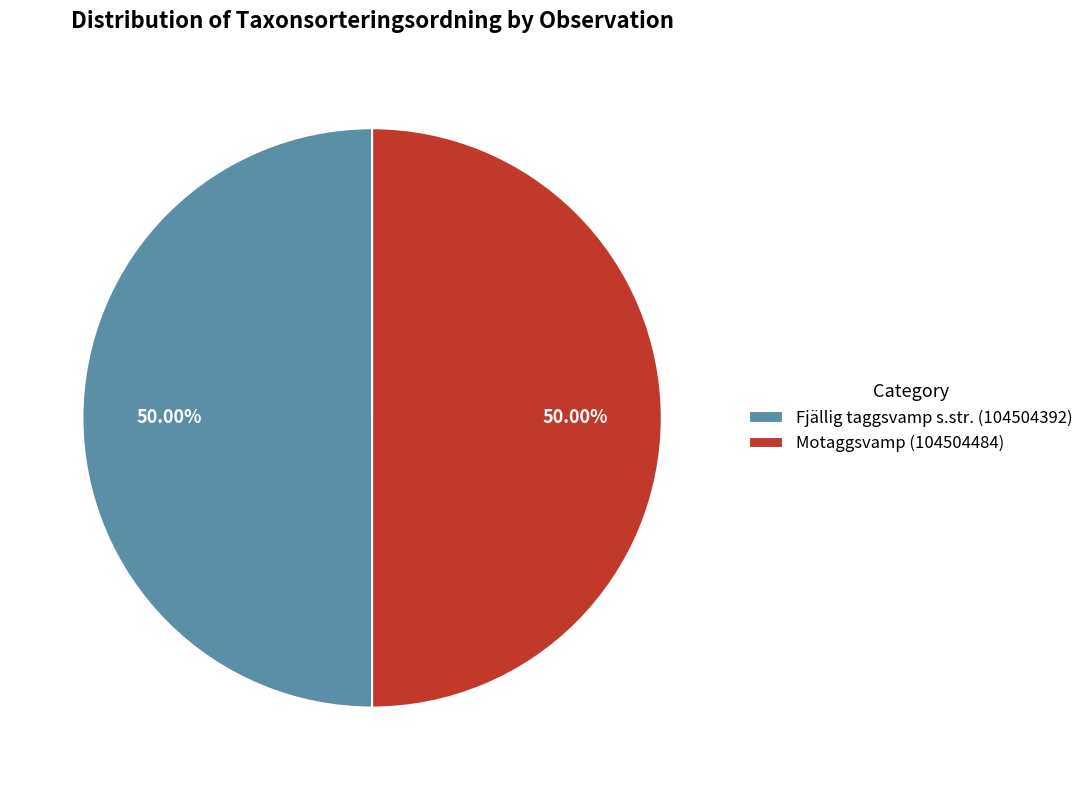

Count the number of slices in the pie.

2